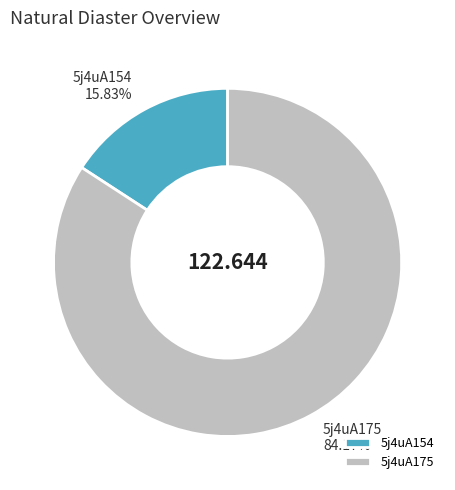

Is 5j4uA175 the majority of the pie?

Yes